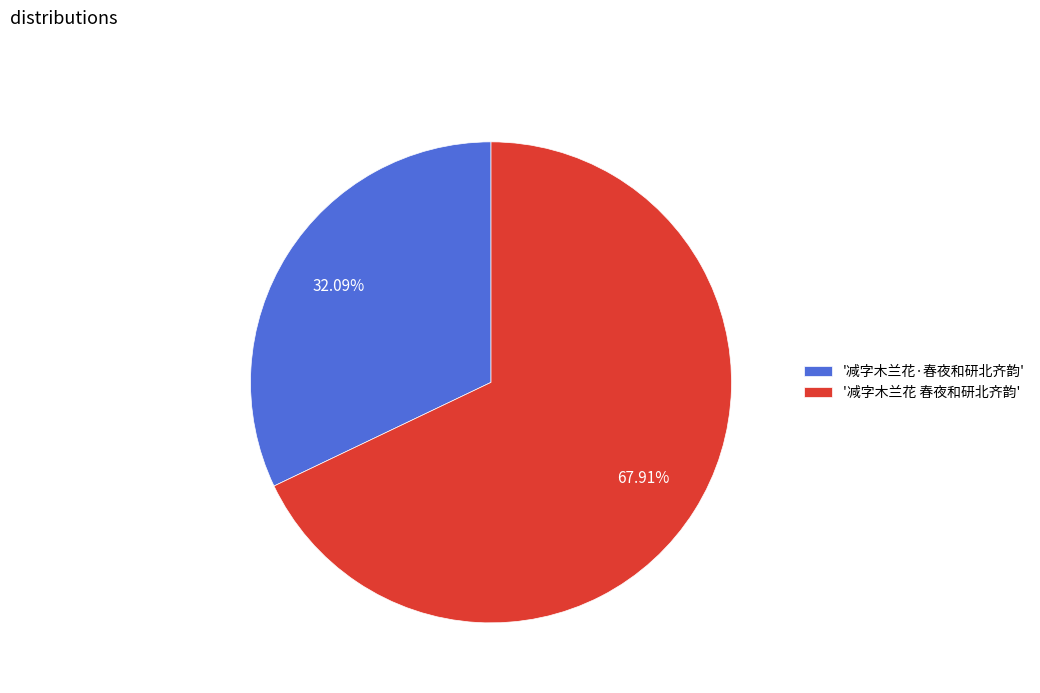

Combined, do '减字木兰花 春夜和研北齐韵' and '减字木兰花·春夜和研北齐韵' account for over 50%?

Yes